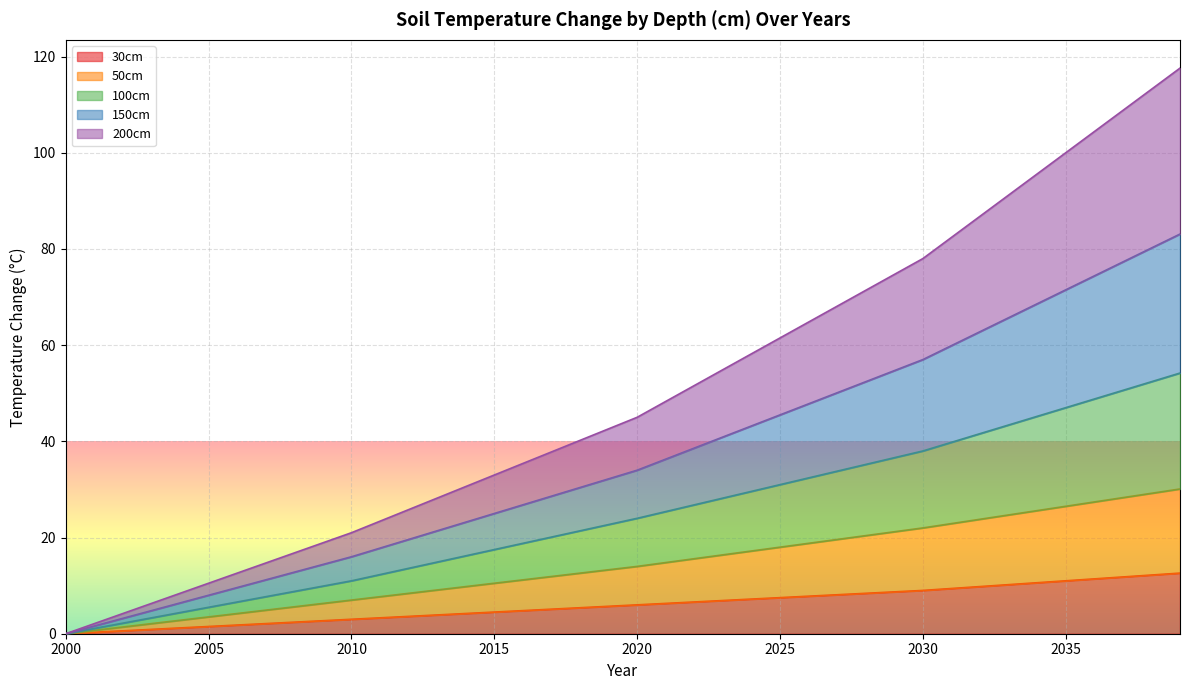

What is the maximum value for 30cm?

12.6